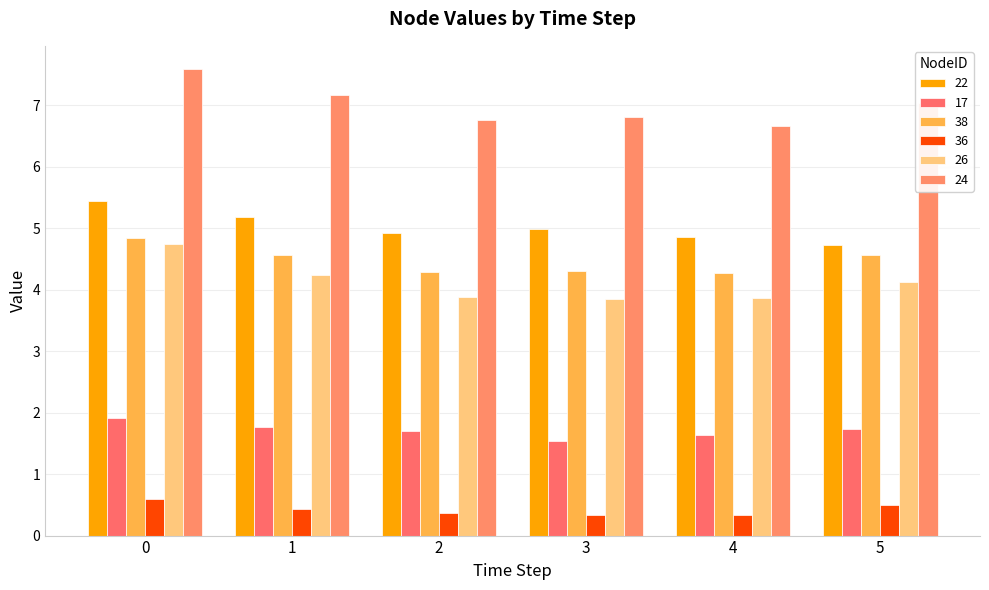

The value of 36 at 1 is 0.1. True or false?

False